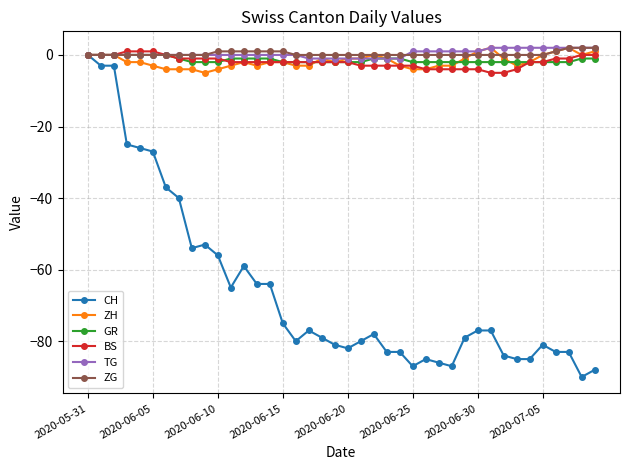

How many series are shown in this chart?

6